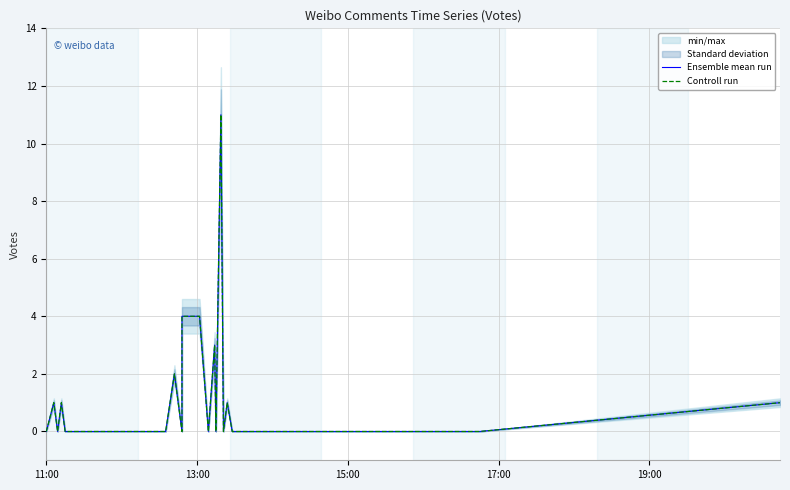

Which category has the lowest value in the Controll run series?

11:00